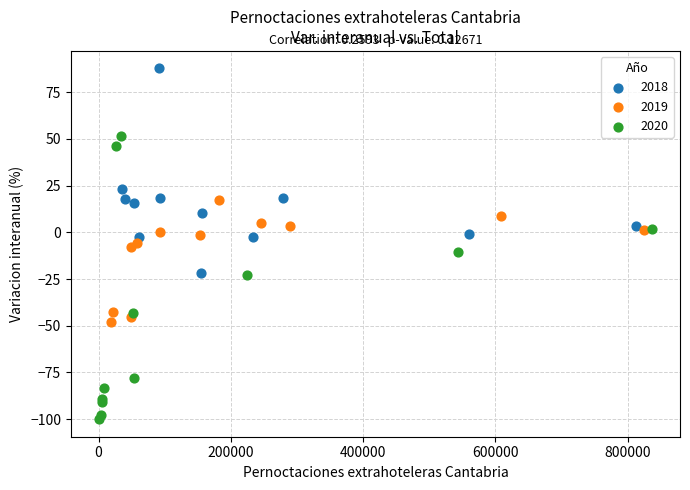

Which series contains the lowest Y value?

2020